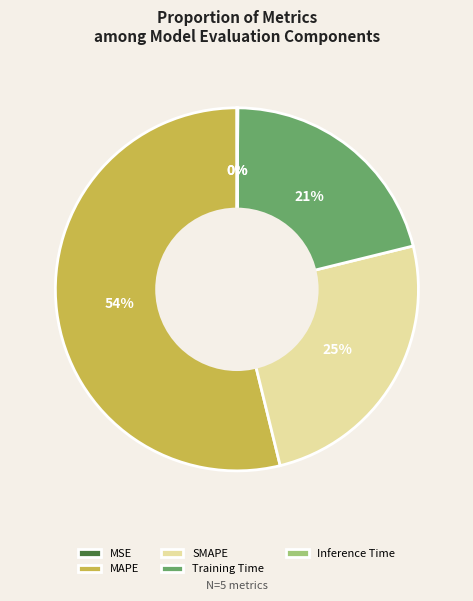

Does any single category account for the majority?

Yes